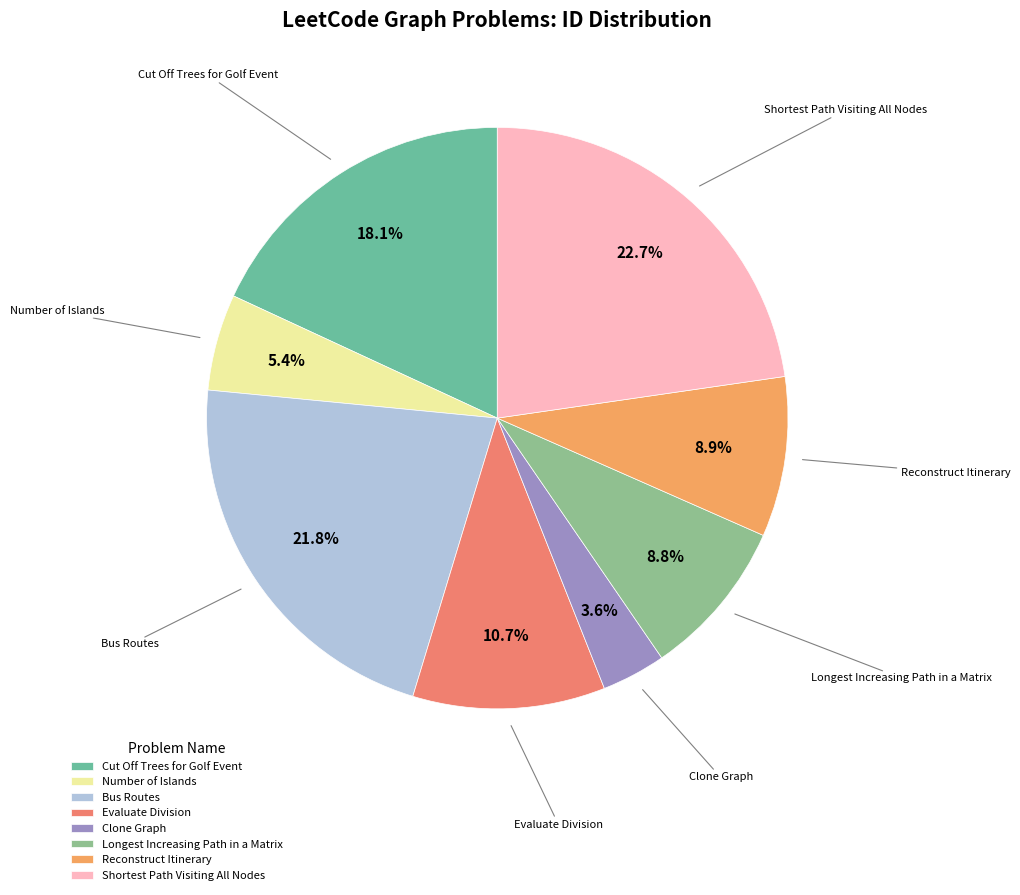

Approximately how many times larger is the value at Evaluate Division compared to Shortest Path Visiting All Nodes?

0.5